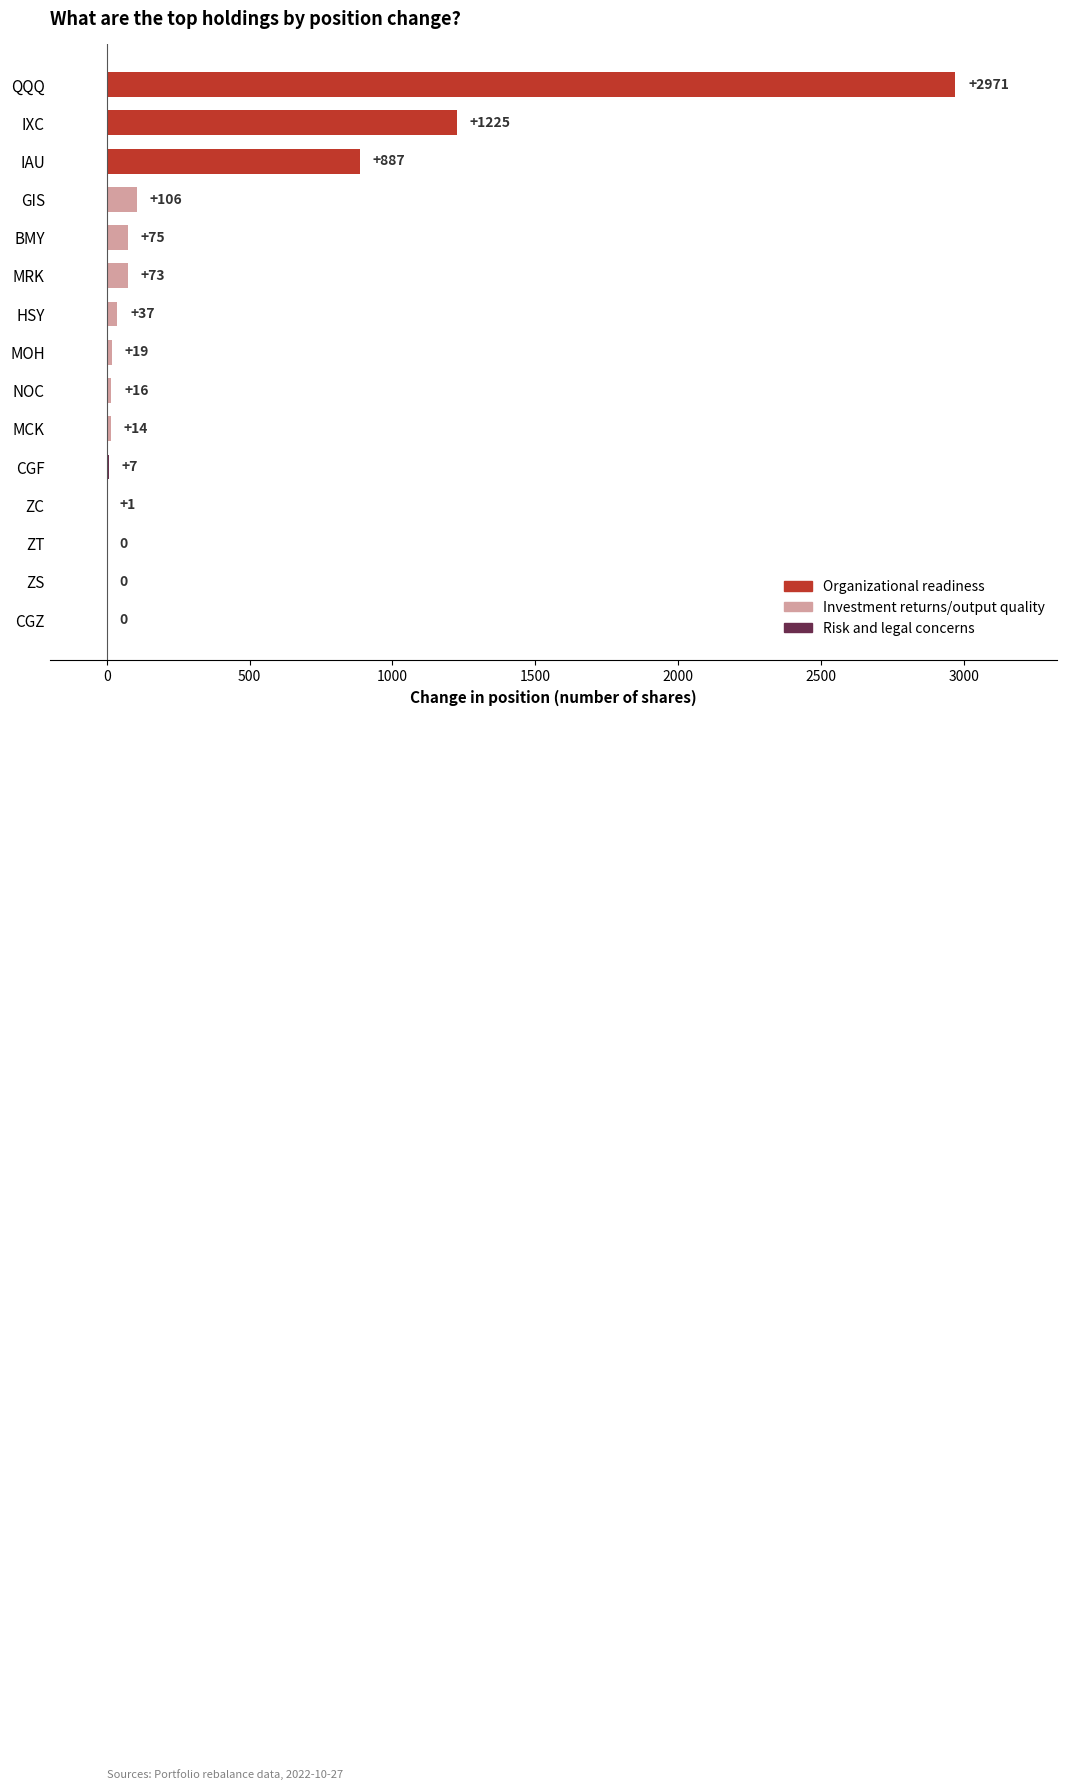

What is the sum of the values at QQQ and IXC?

4196